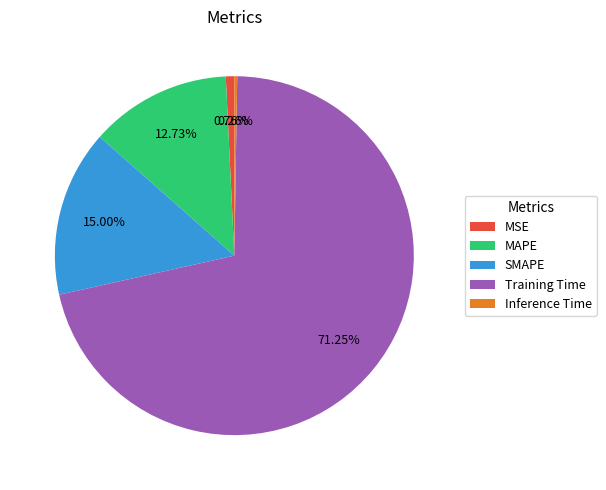

How much of the chart is everything except Training Time?

28.8%